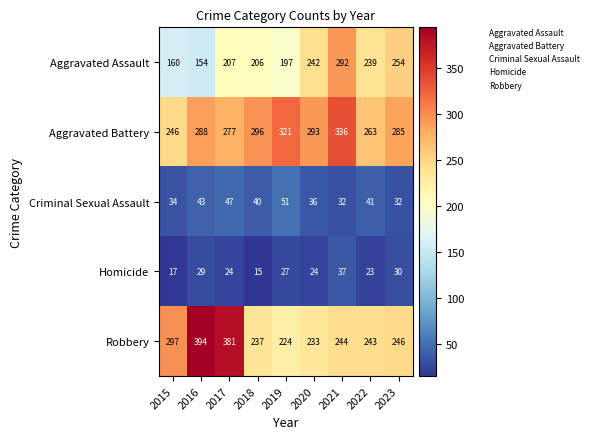

At 2016, list the series in order from largest to smallest.

Robbery, Aggravated Battery, Aggravated Assault, Criminal Sexual Assault, Homicide